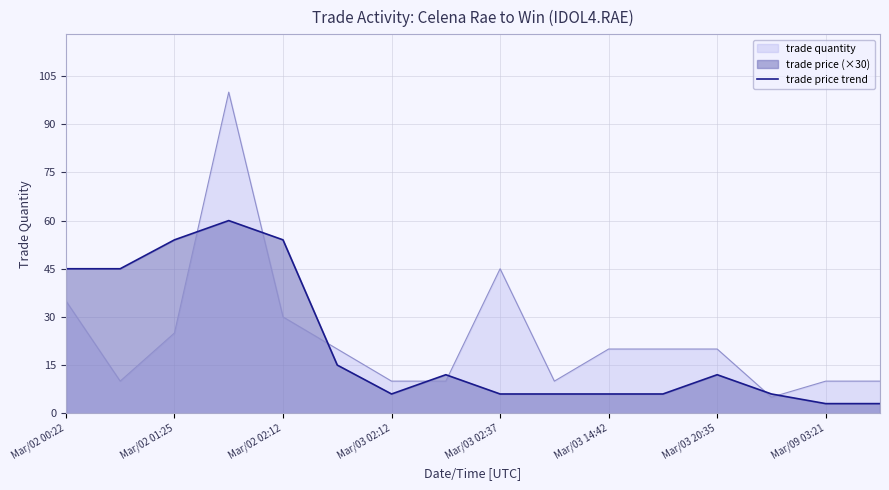

Reading left to right, what are all the values shown in this chart?

45	45	54	60	54	15	6	12	6	6	6	6	12	6	3	3